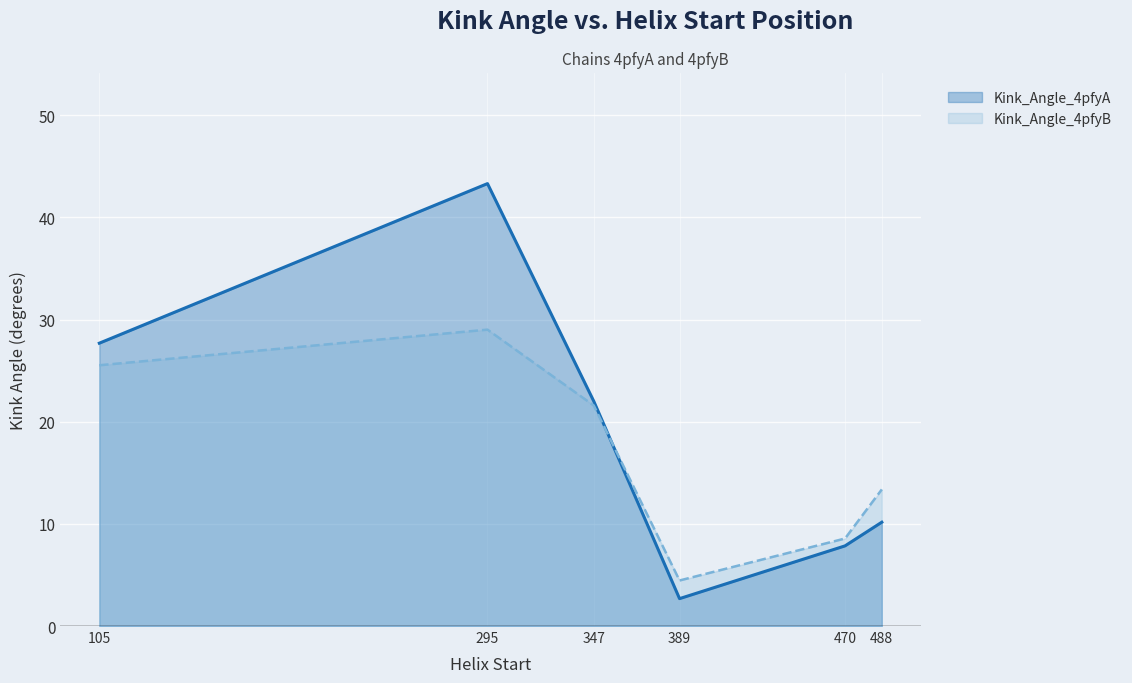

What is the difference between the second highest and second lowest values in the Kink_Angle_4pfyA series?

19.8